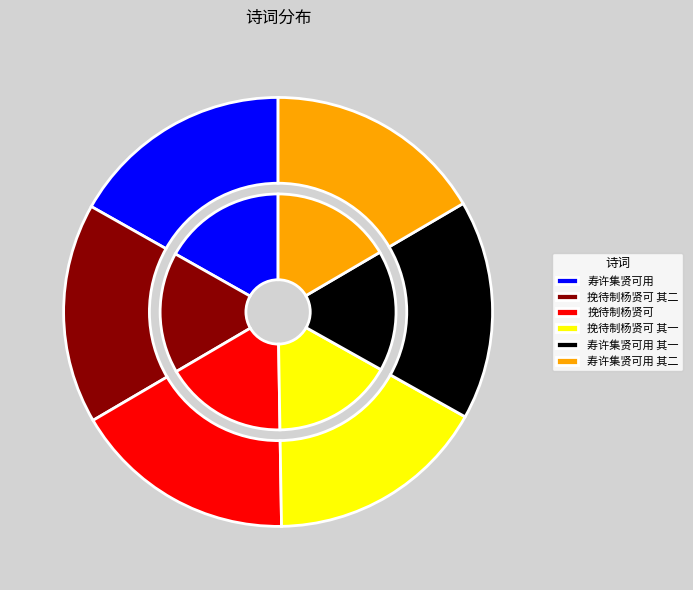

Is the sum of 挽待制杨贤可 其一 and 挽待制杨贤可 其二 greater than half?

No